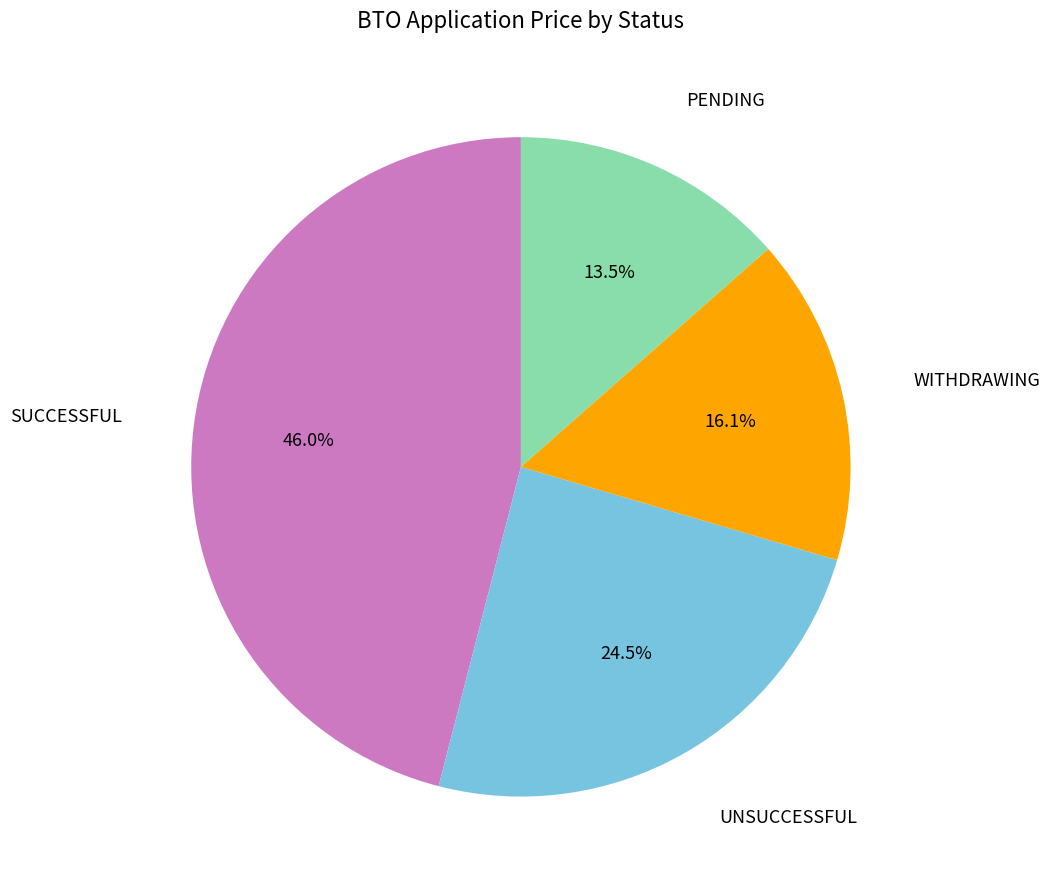

What portion of the pie excludes SUCCESSFUL?

54.0%